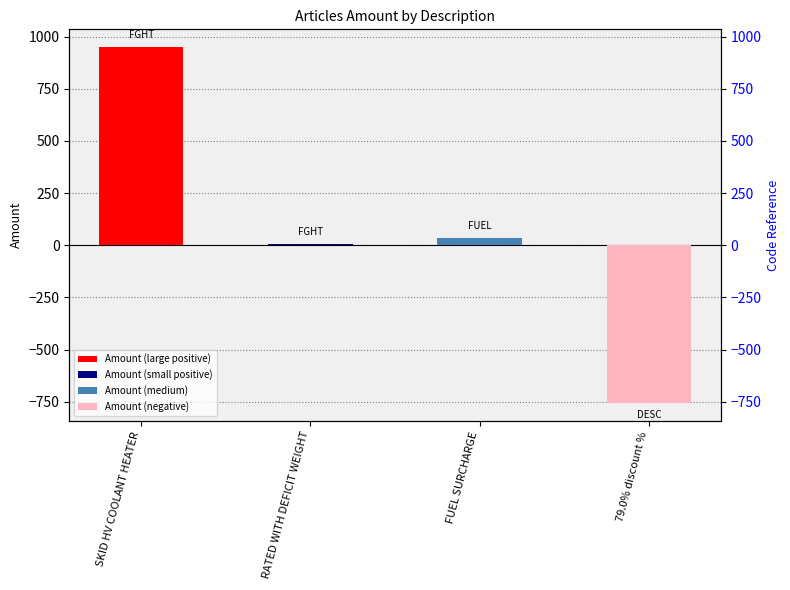

How many negative values are there?

1